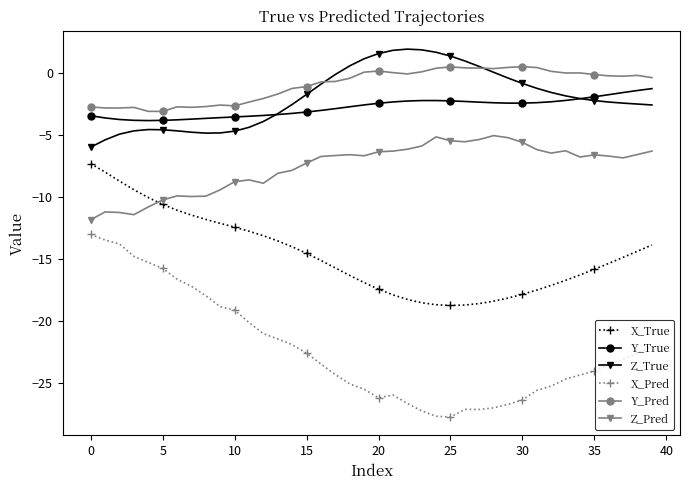

What is the minimum value shown in the chart?

-27.8